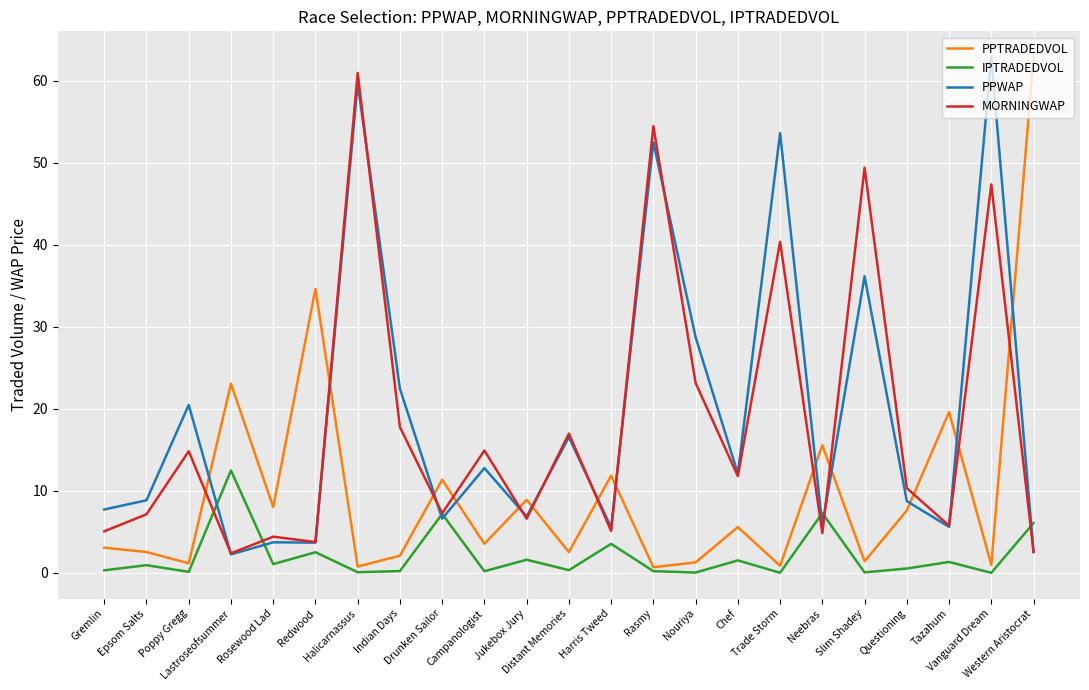

Is this an area chart (filled region under the line)?

No